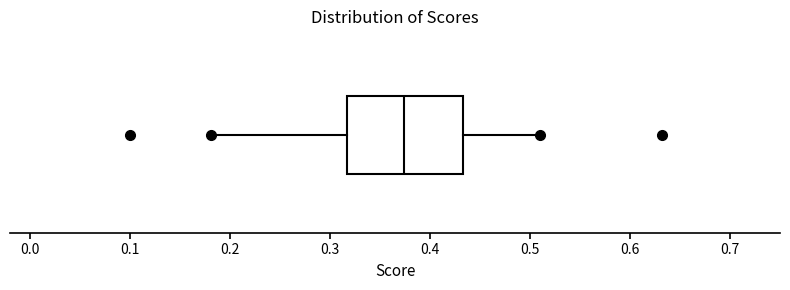

Transcribe this box plot: give where the median line is, the range the box spans, and where the two whiskers end, as read against the x-axis. The values are not printed on the chart, so give them approximately, as read against the axis.

median 0.37, box 0.32 to 0.43, whiskers 0.18 to 0.51